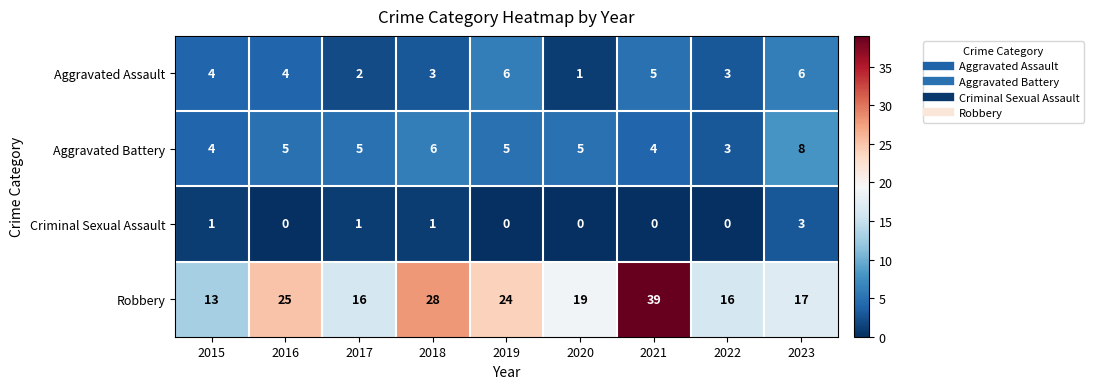

What is the approximate value of Aggravated Battery at 2019?

5